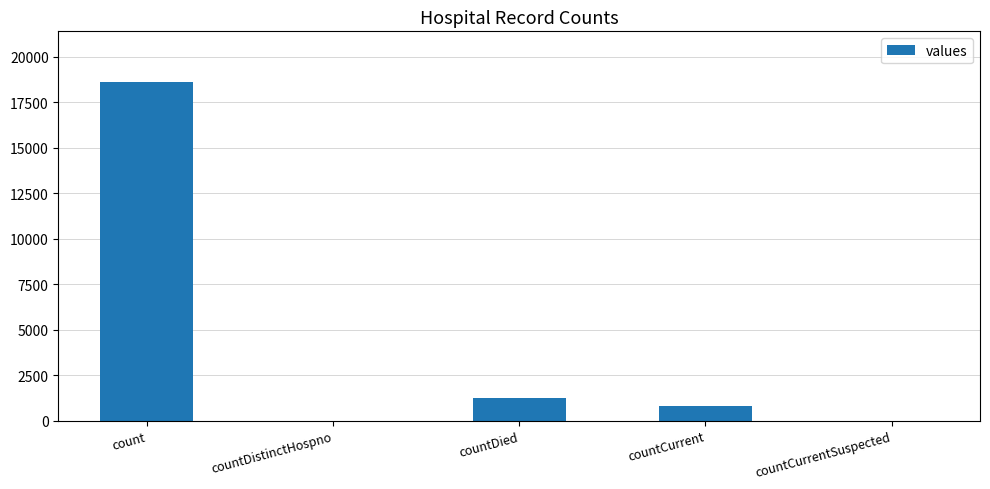

What is the approximate value at count?

18615